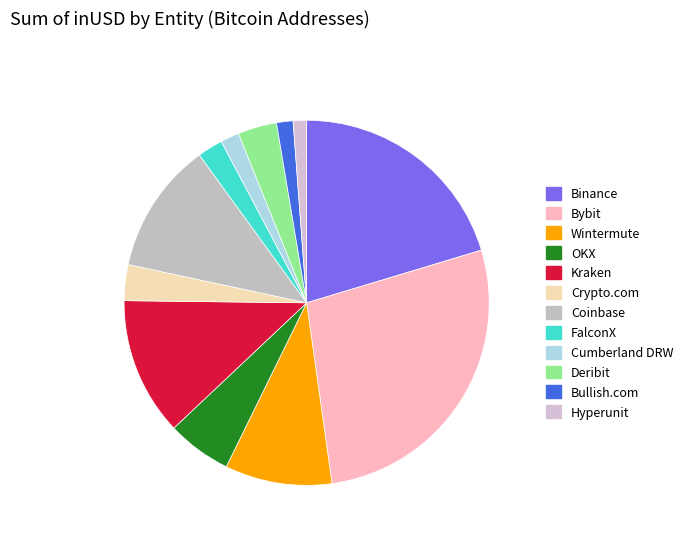

How many segments does this pie chart have?

12